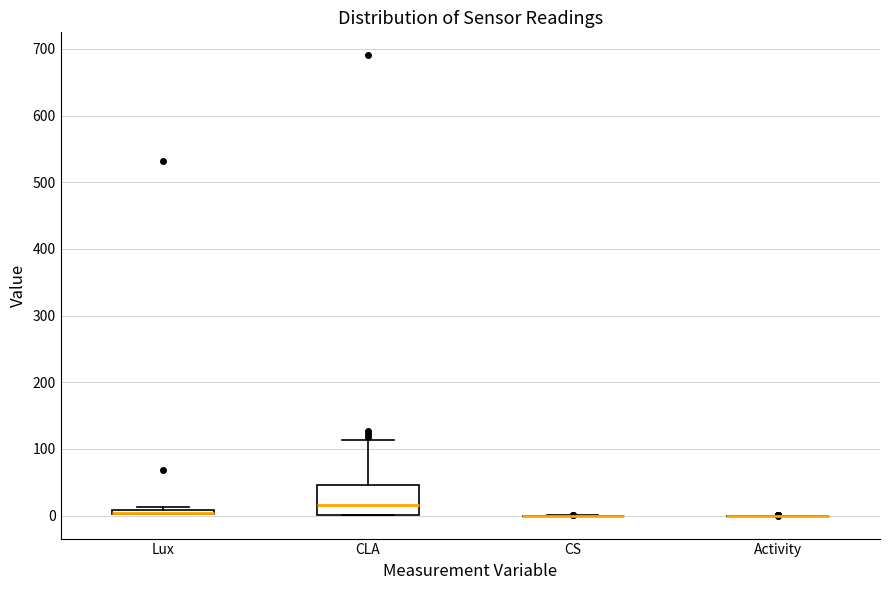

Comparing the boxes themselves (not the whiskers), which one is the tallest?

CLA